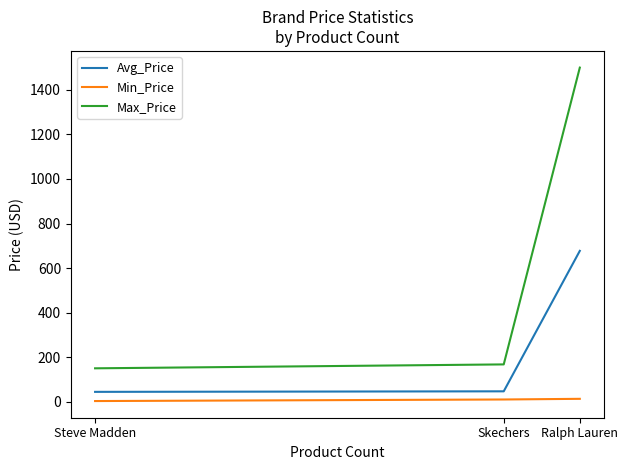

What value does the Max_Price series have at Skechers?

167.5